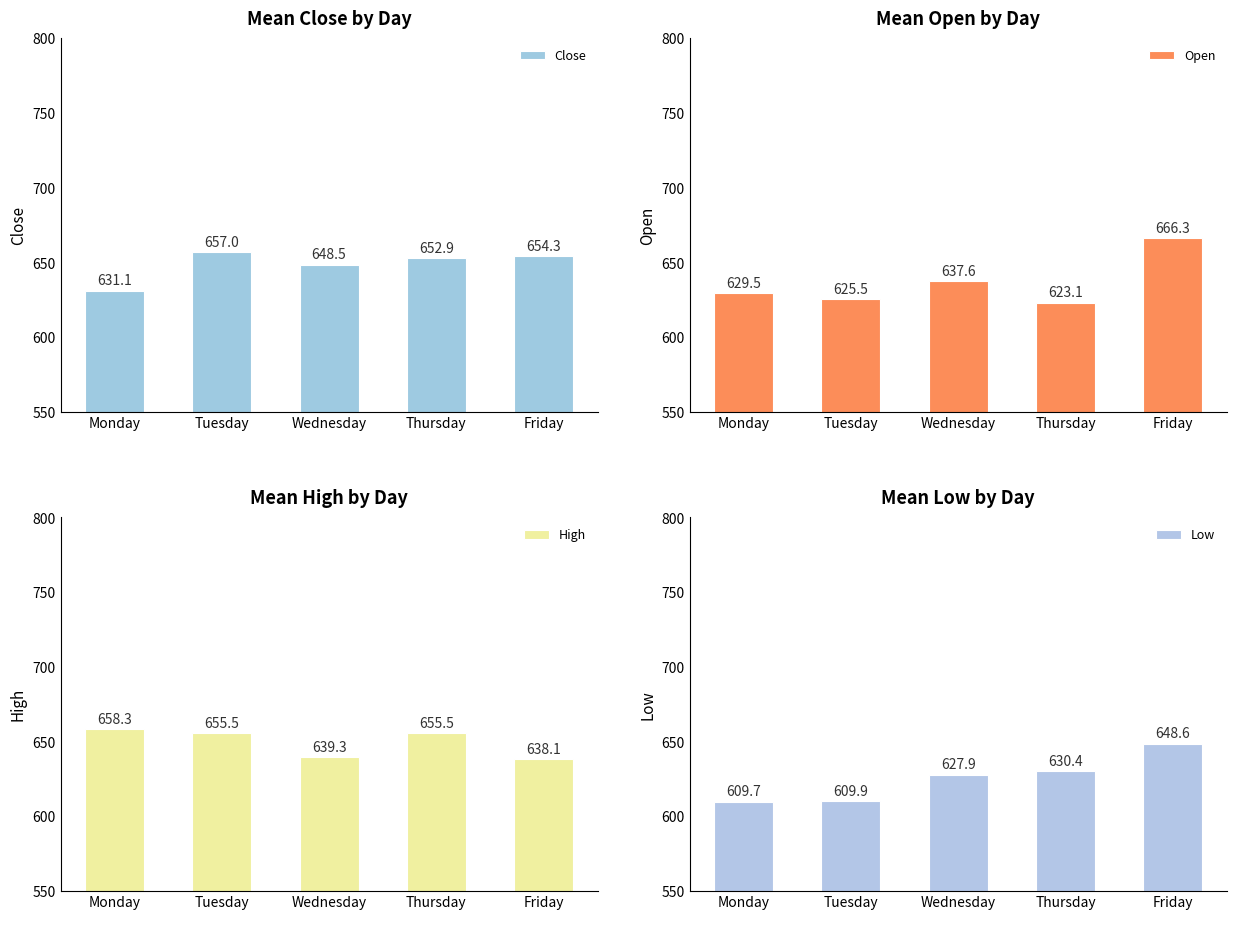

At how many categories does at least one series exceed 615?

5